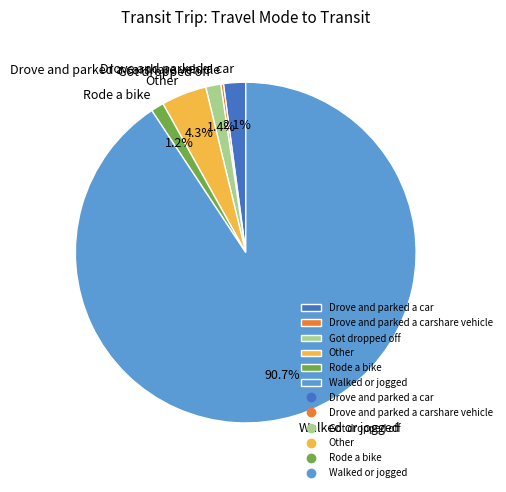

Is it true that Rode a bike is 1% of the pie?

True